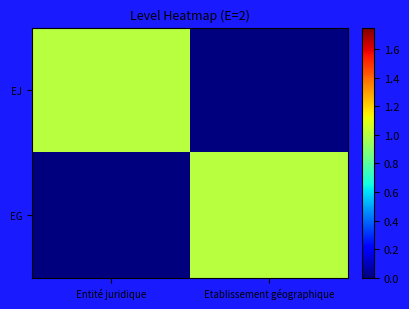

Reading left to right, transcribe all the data shown in this chart.

EJ: Entité juridique=1	Etablissement géographique=0
EG: Entité juridique=0	Etablissement géographique=1